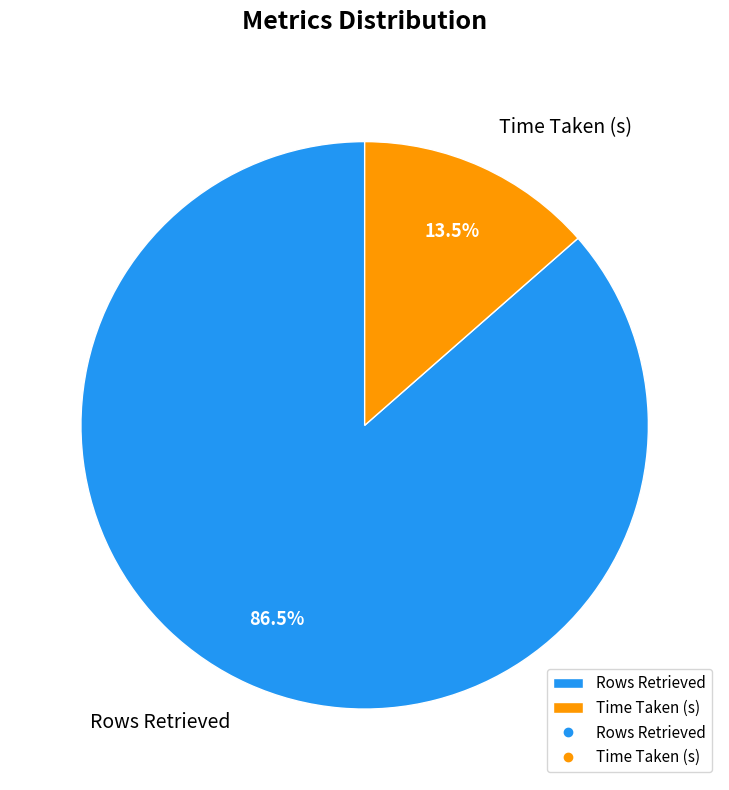

Is the sum of Time Taken (s) and Rows Retrieved greater than half?

Yes